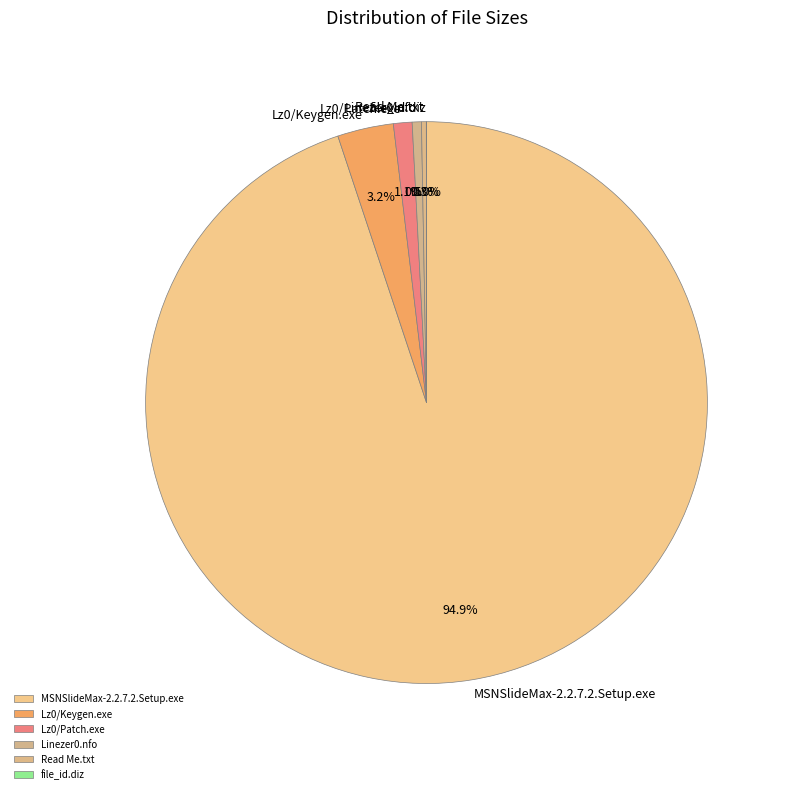

Is MSNSlideMax-2.2.7.2.Setup.exe the majority of the pie?

Yes